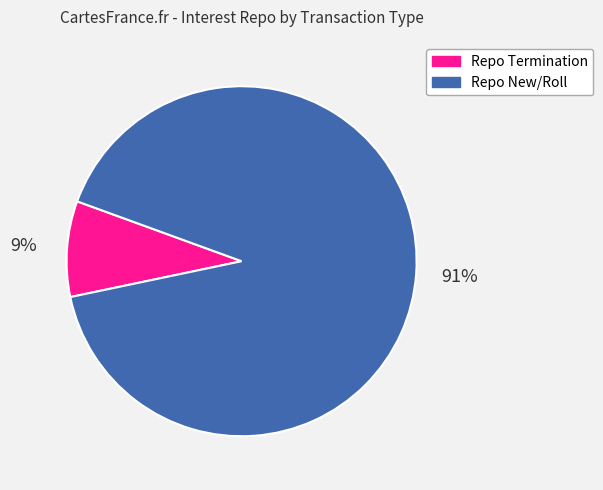

Which category has the smallest portion of the pie?

Repo Termination